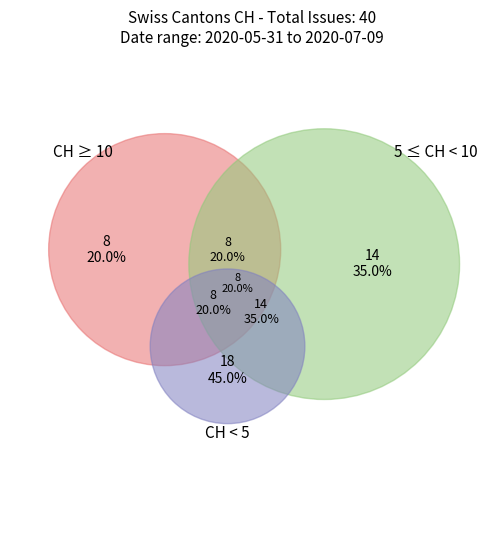

To the nearest percent, what portion does 2020-06-09 represent?

3%